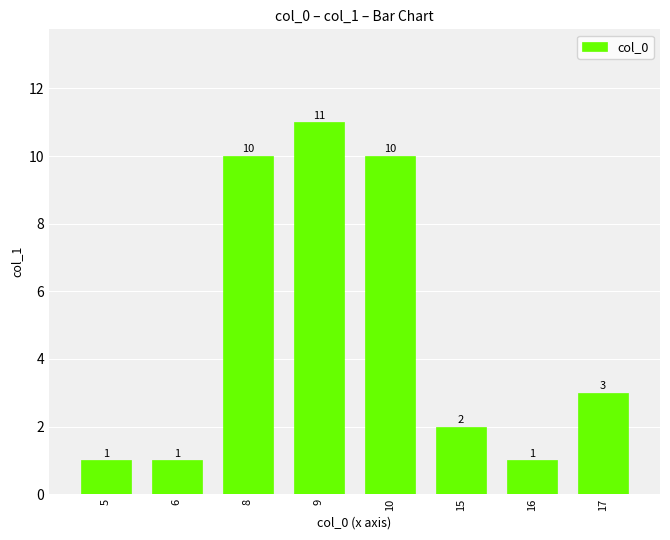

How many series are shown in this chart?

1